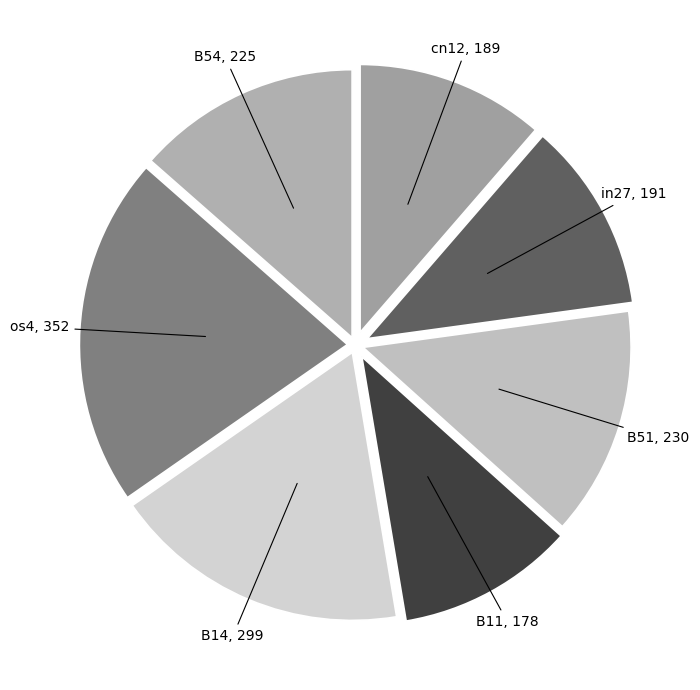

Is there a majority slice in this chart?

No